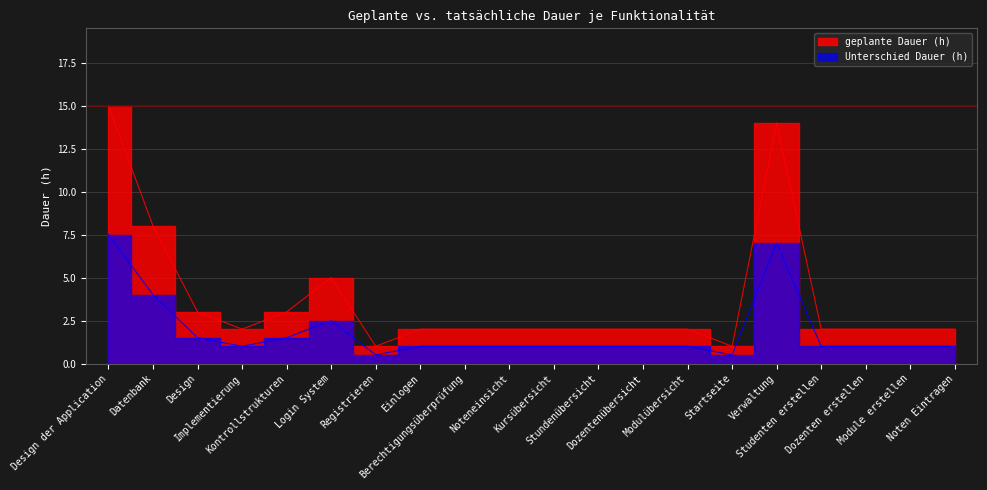

What position from the left is Kontrollstrukturen?

5